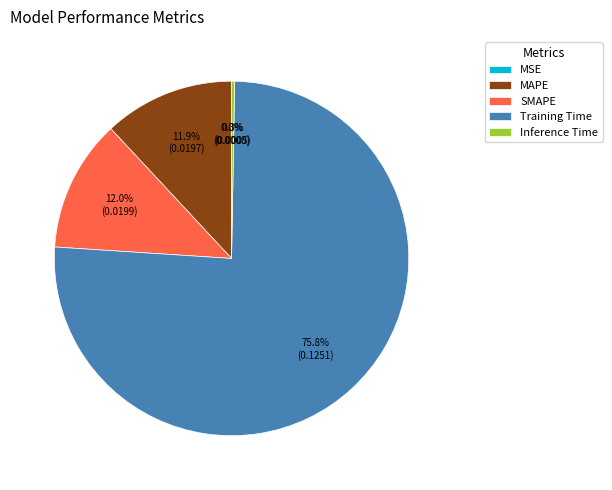

Is Training Time the majority of the pie?

Yes